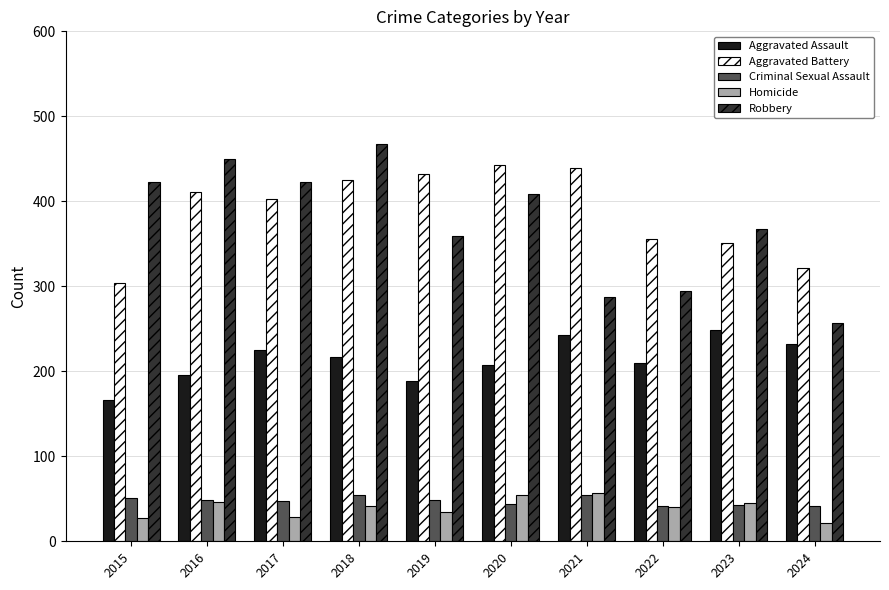

Is it true that Robbery equals 148 at 2021?

False